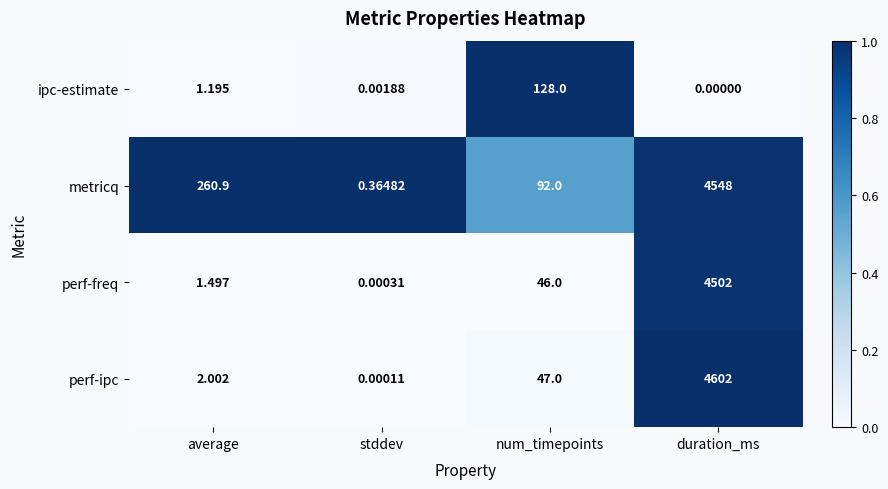

Which series has the largest total across all categories?

metricq